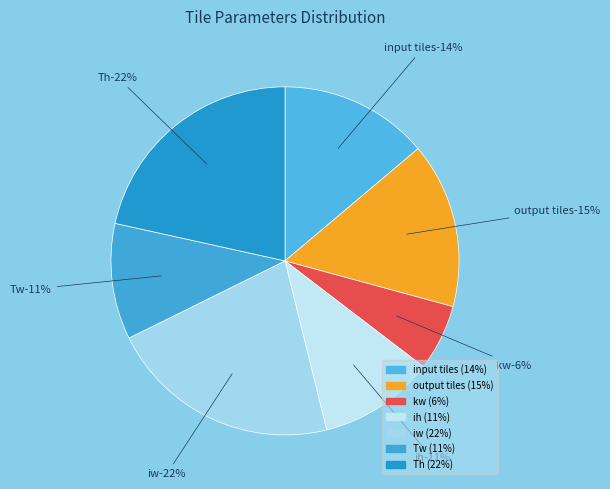

To the nearest percent, what portion does input tiles represent?

14%